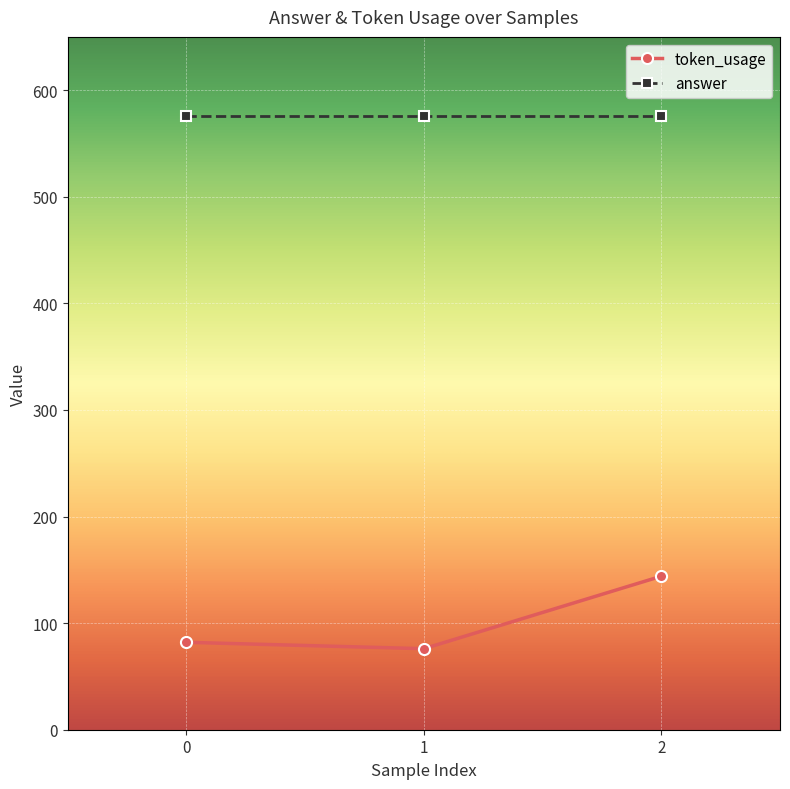

How many lines are shown in the chart?

2